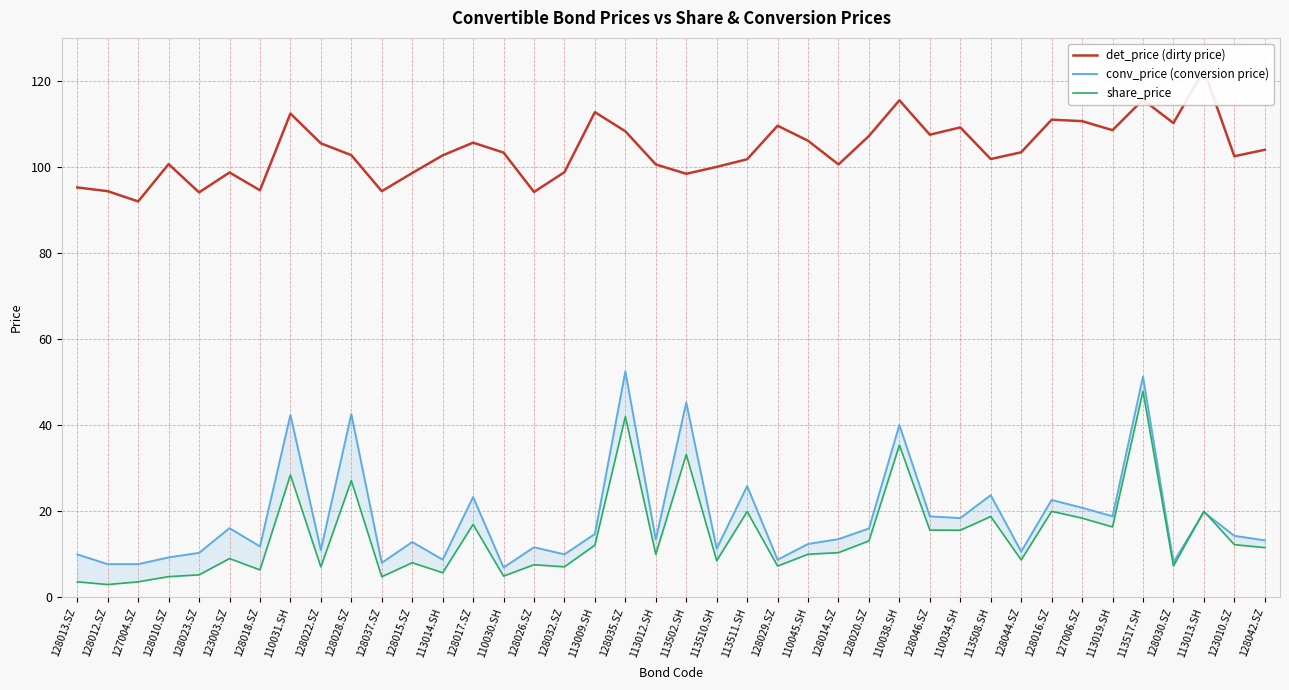

True or false: det_price (dirty price) has a value of 122.5 at 113013.SH.

True